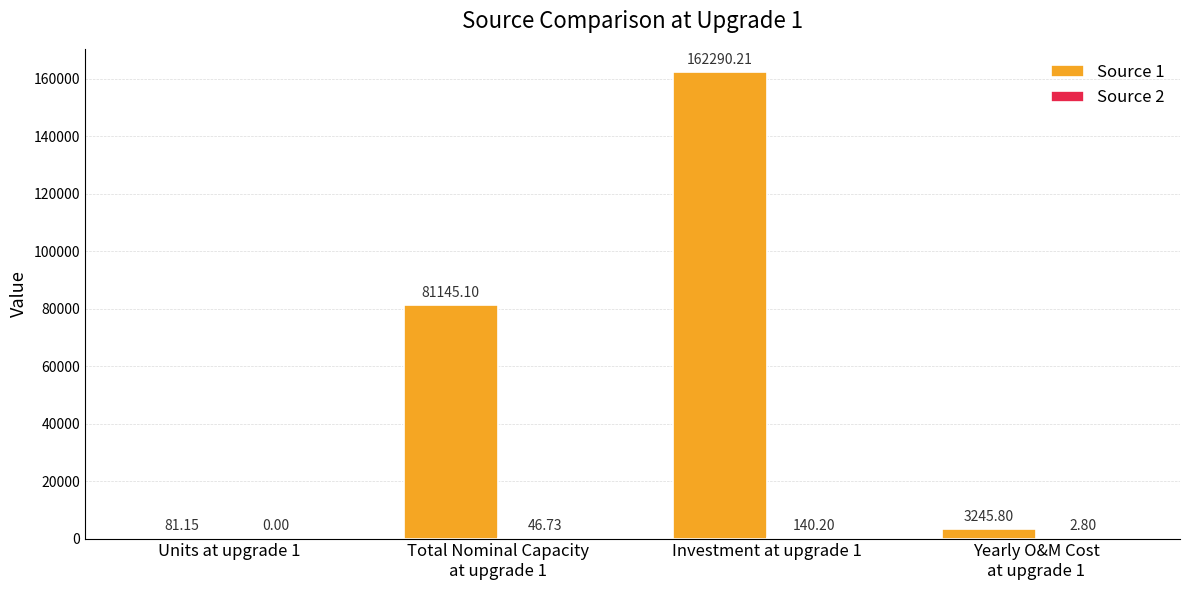

What is the total value across all series at Investment at upgrade 1?

162430.4